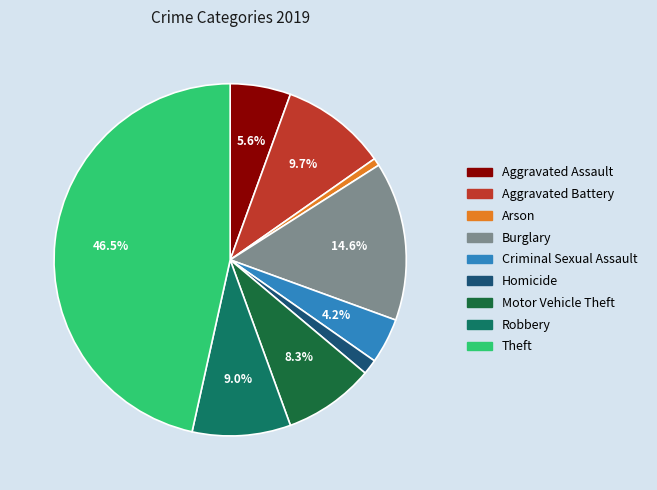

Which has a higher value, Burglary or Criminal Sexual Assault?

Burglary